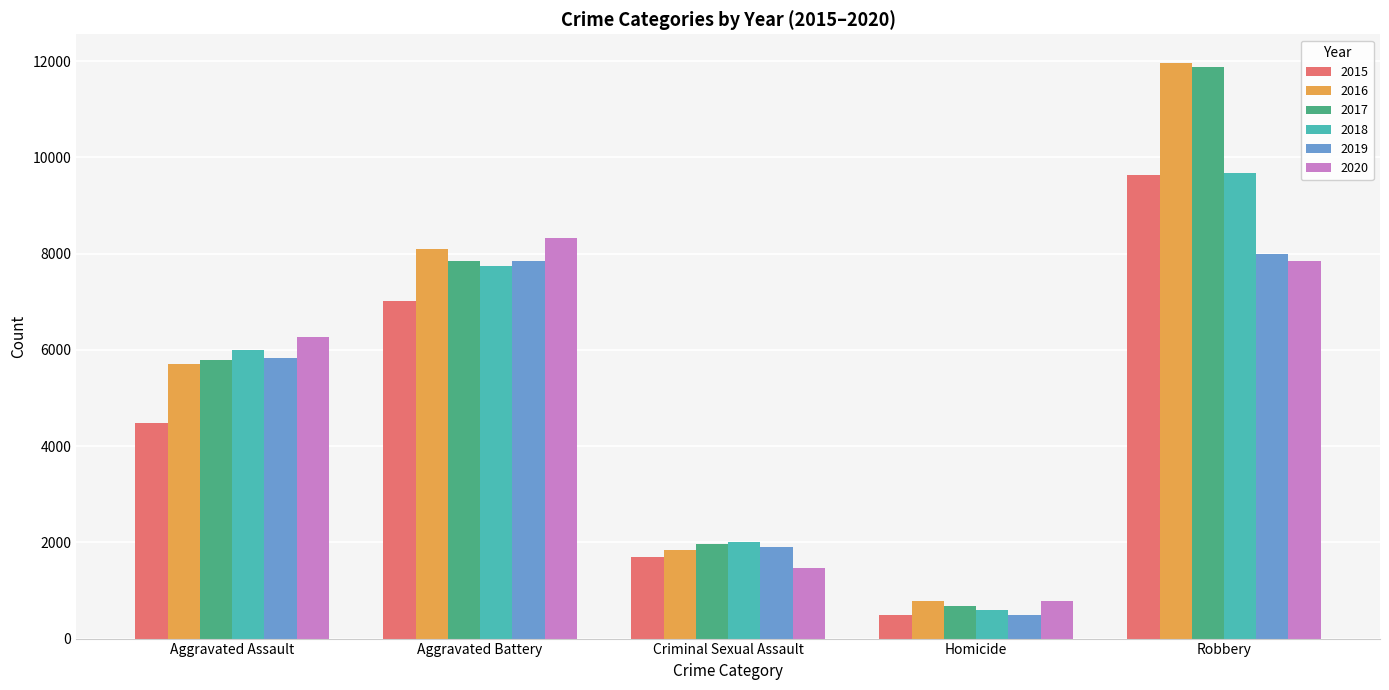

What is the value of the 2017 bar at the 1st from the left?

5793